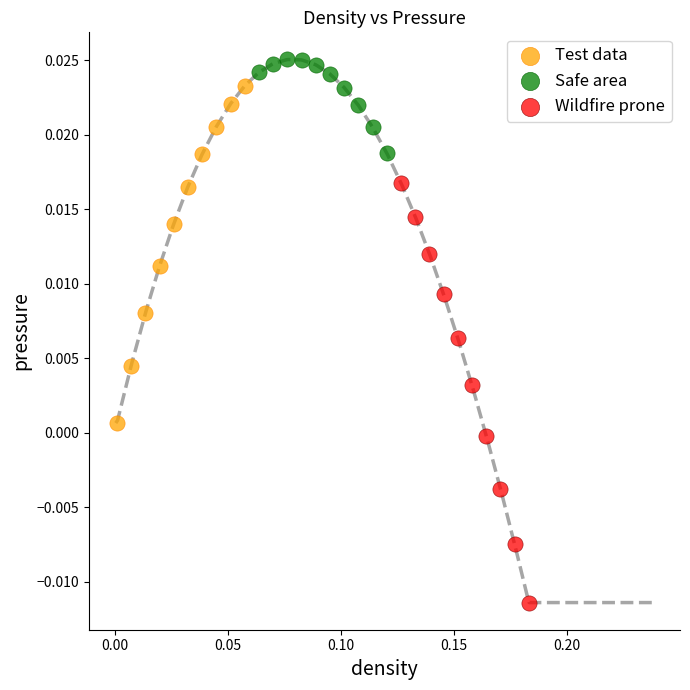

What are all the series names shown in the legend?

Test data, Safe area, Wildfire prone